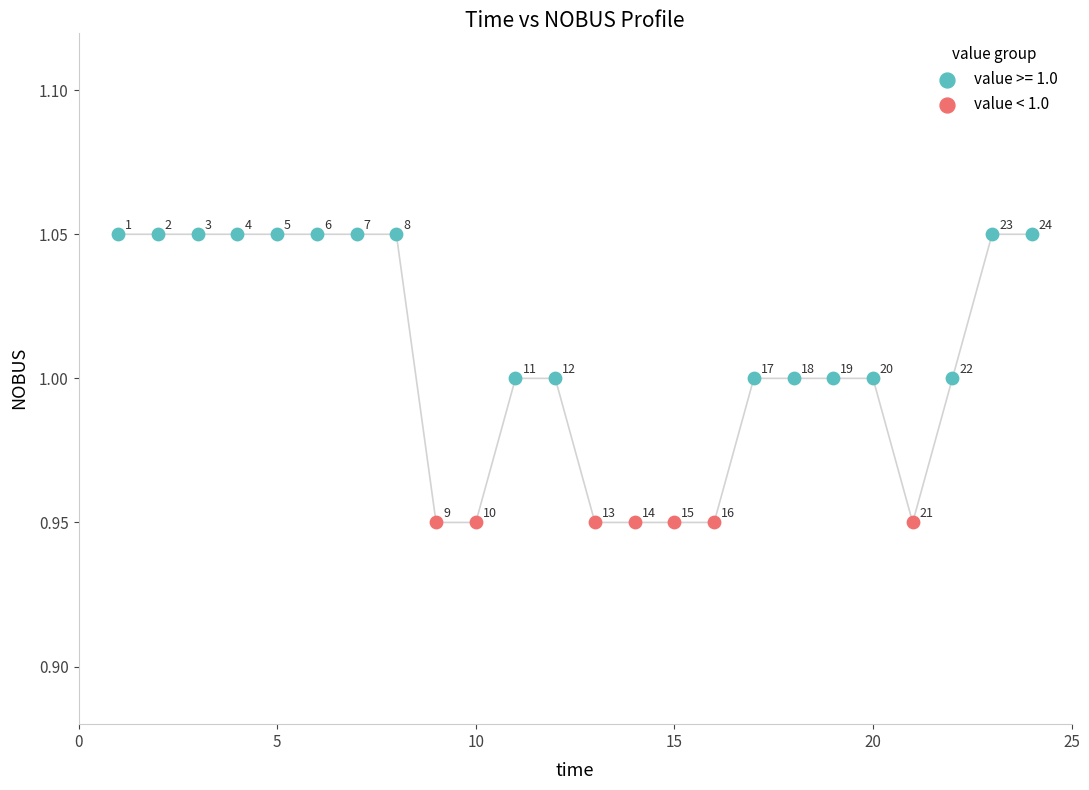

Which series reaches the maximum Y coordinate?

value >= 1.0